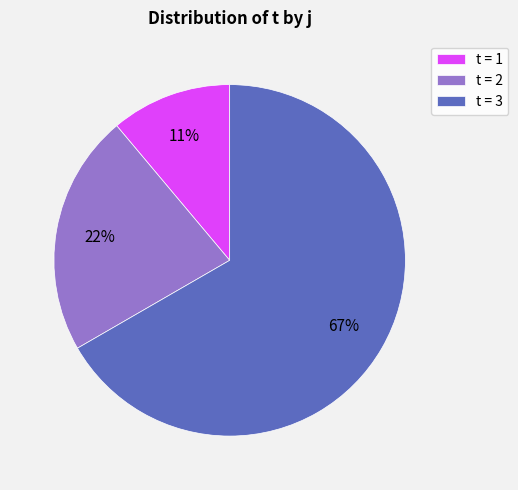

The t = 1 slice represents 24% of the pie. True or false?

False